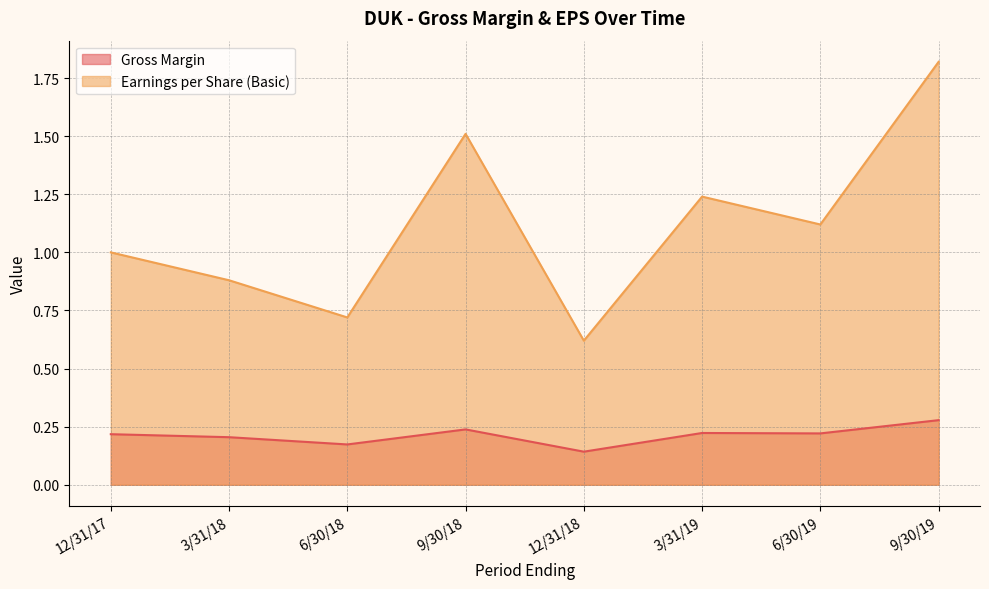

Read the Earnings per Share (Basic) value at 12/31/18.

0.6